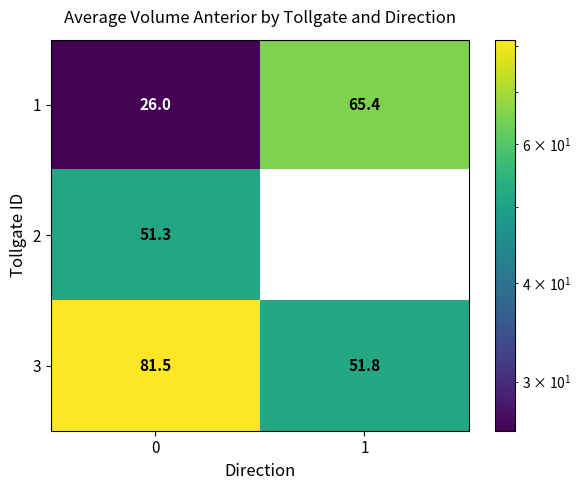

Which has a higher value, 0 or 1?

1